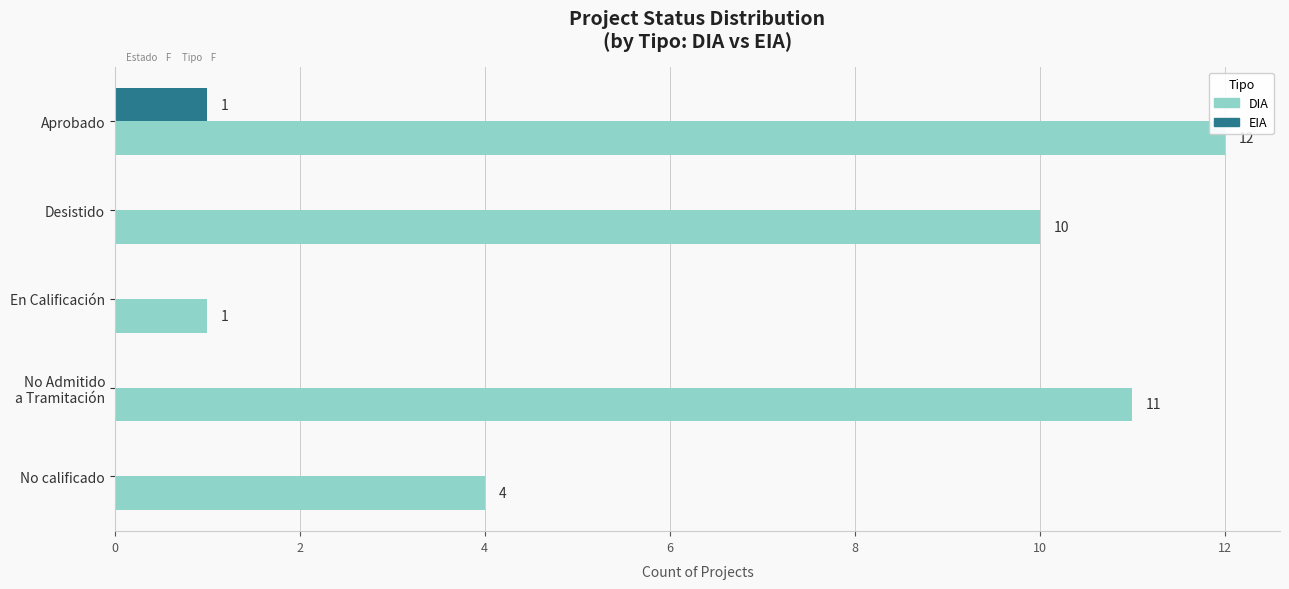

At which label is DIA closest to 6?

No calificado